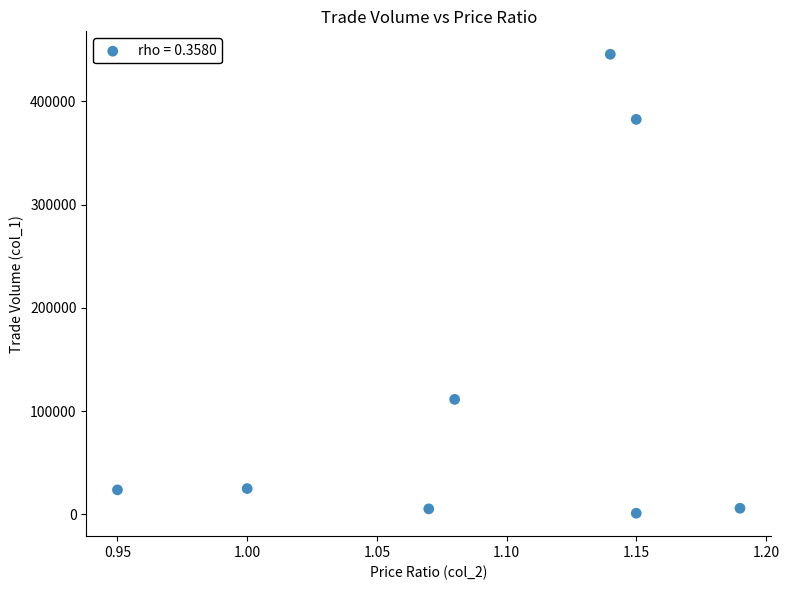

What Y value in the scatter plot is closest to 223325?

111380